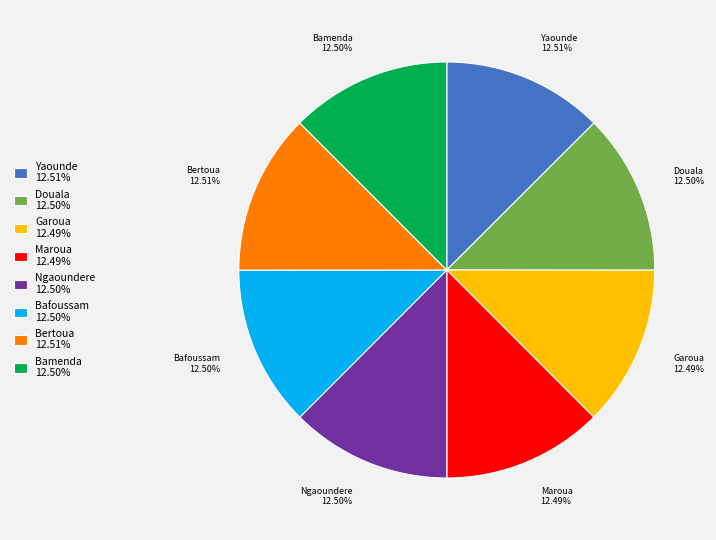

Is Yaounde the majority of the pie?

No